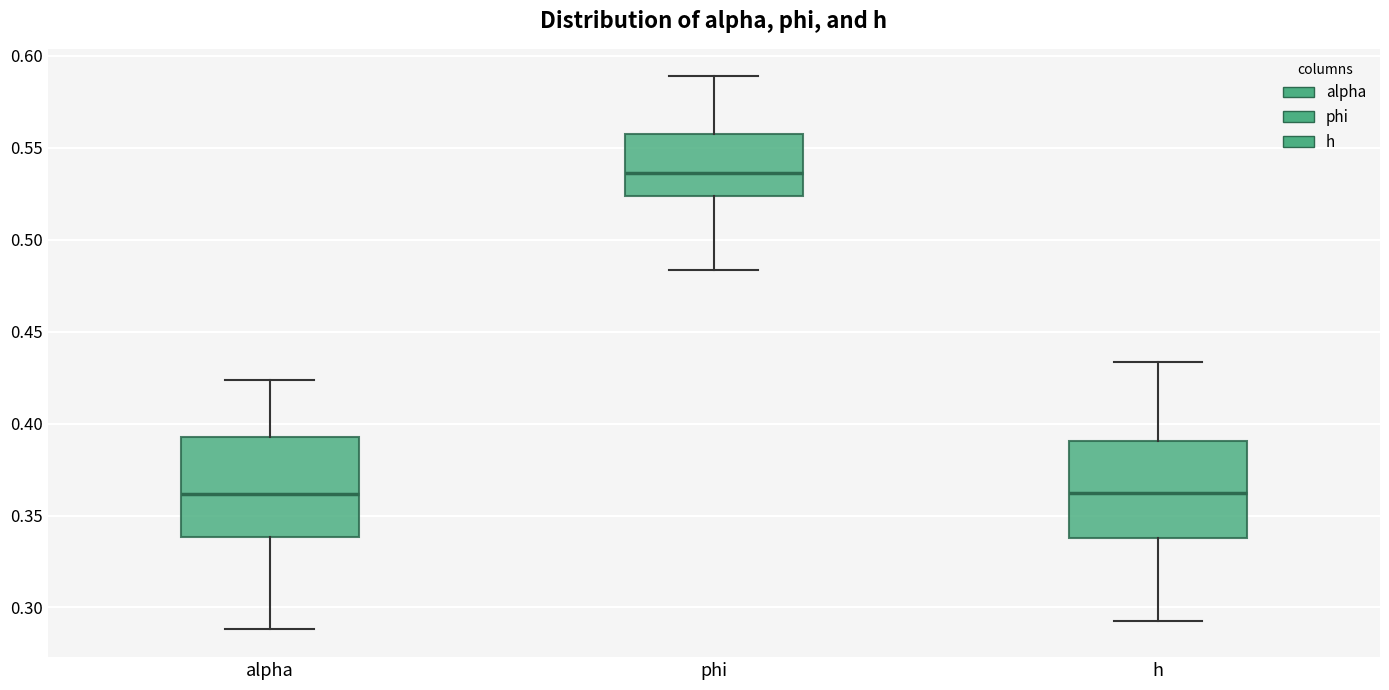

Reading left to right, transcribe this box plot: for each box, give where its median line is, the range the box spans, and where its two whiskers end, as read against the y-axis. The values are not printed on the chart, so give them approximately, as read against the axis.

alpha: median 0.360, box 0.340 to 0.390, whiskers 0.290 to 0.425
phi: median 0.535, box 0.525 to 0.555, whiskers 0.485 to 0.590
h: median 0.360, box 0.340 to 0.390, whiskers 0.290 to 0.435